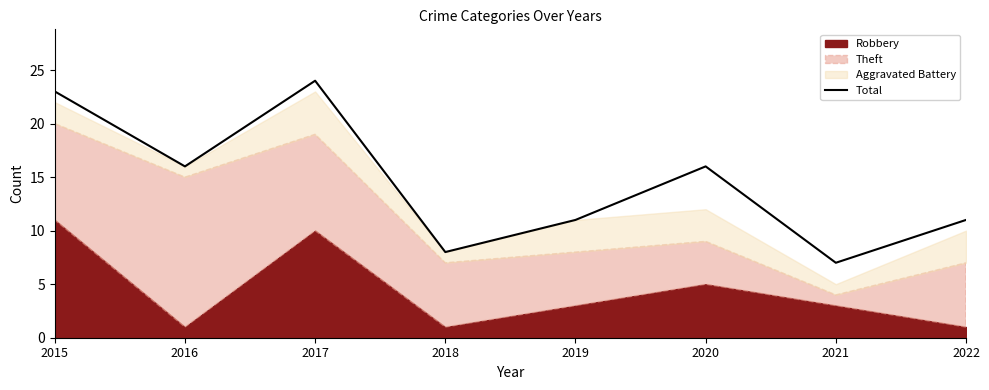

Count the number of values greater than 16.

2